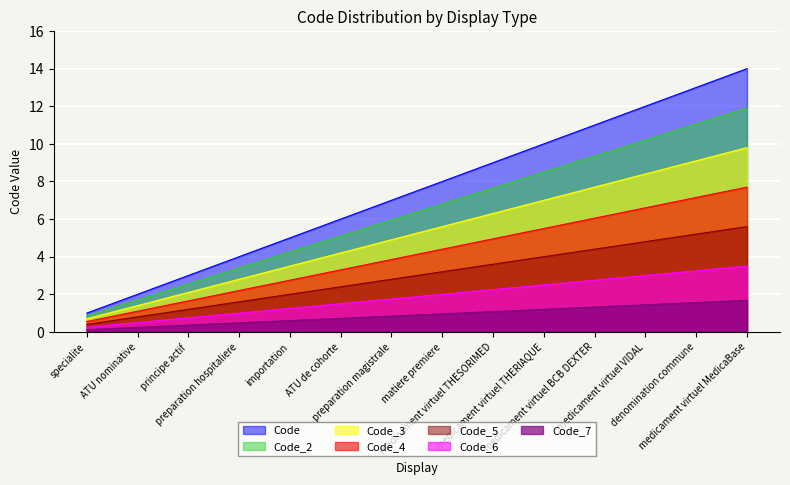

What is the change in value from specialite to medicament virtuel THERIAQUE?

+9